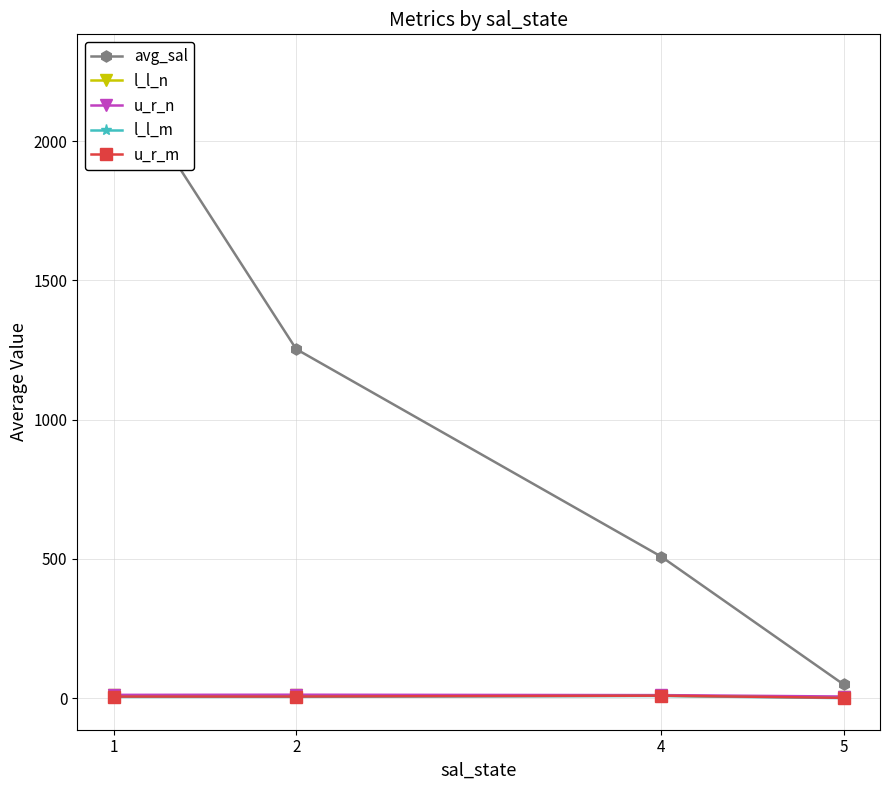

Which series has the largest range (max minus min)?

avg_sal